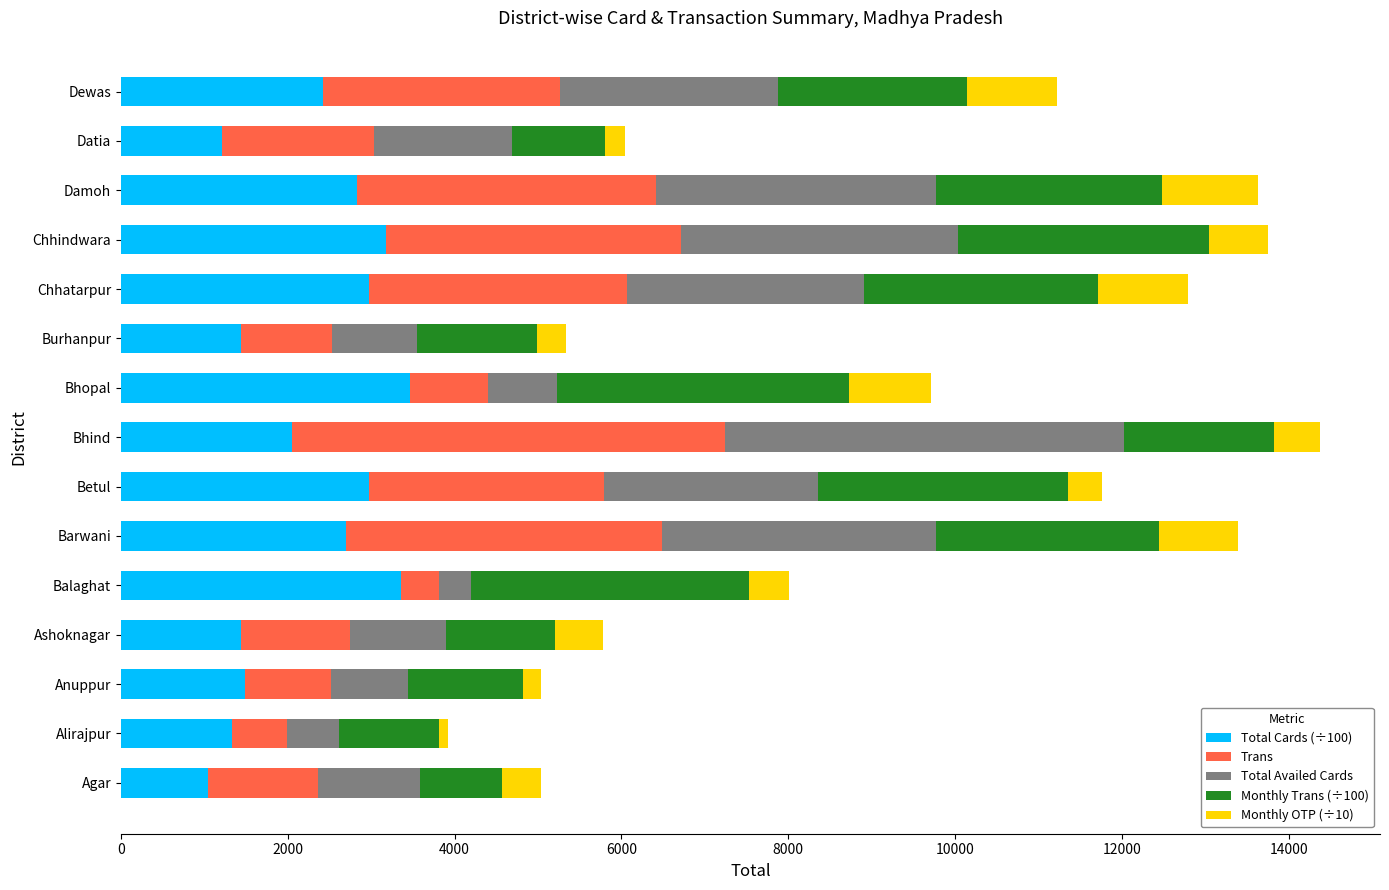

What is the difference between the maximum and minimum values in the Total Cards (÷100) series?

2425.5